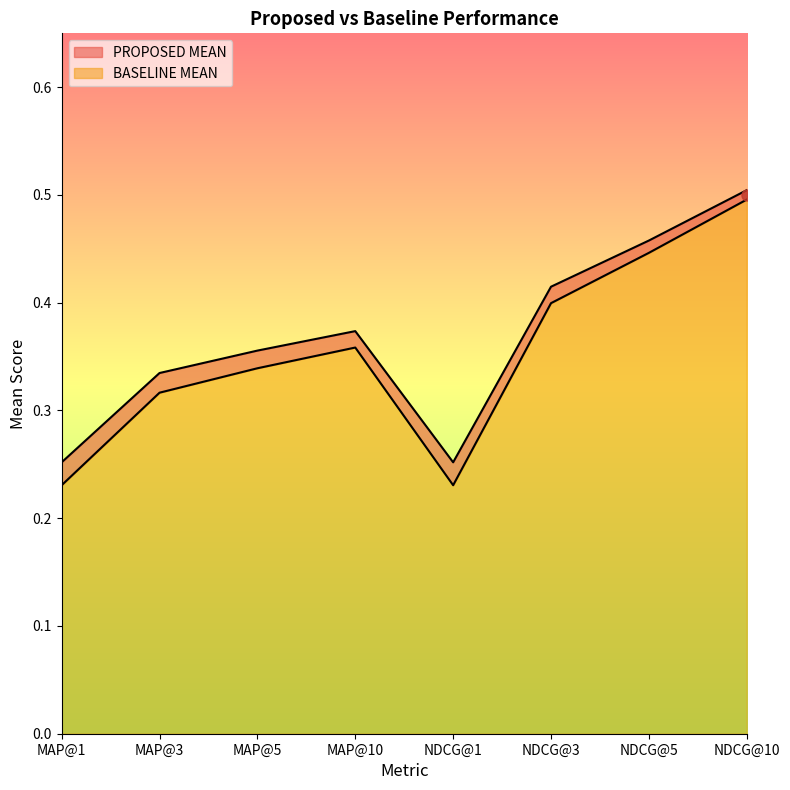

Is it true that PROPOSED MEAN equals 0.4 at MAP@5?

True